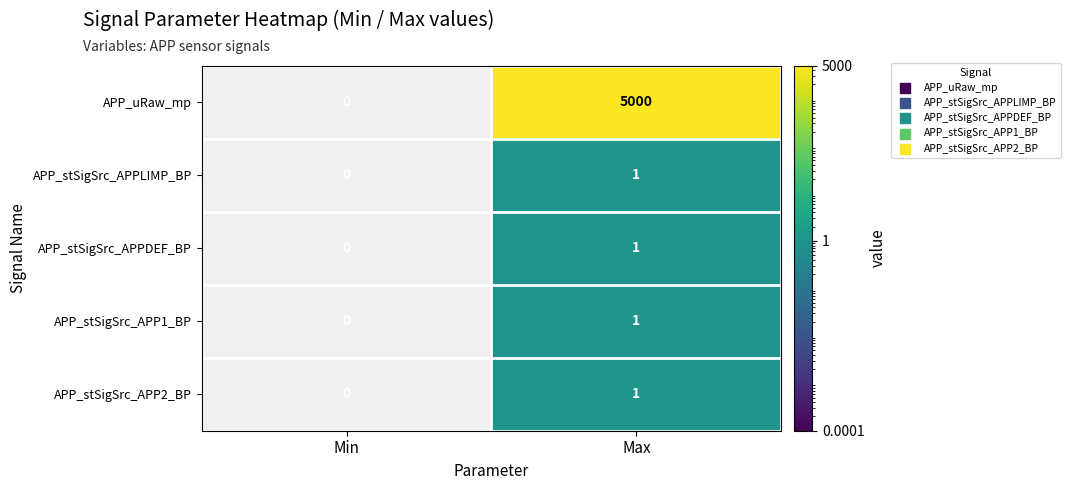

Which category has the lowest value across all series?

Min